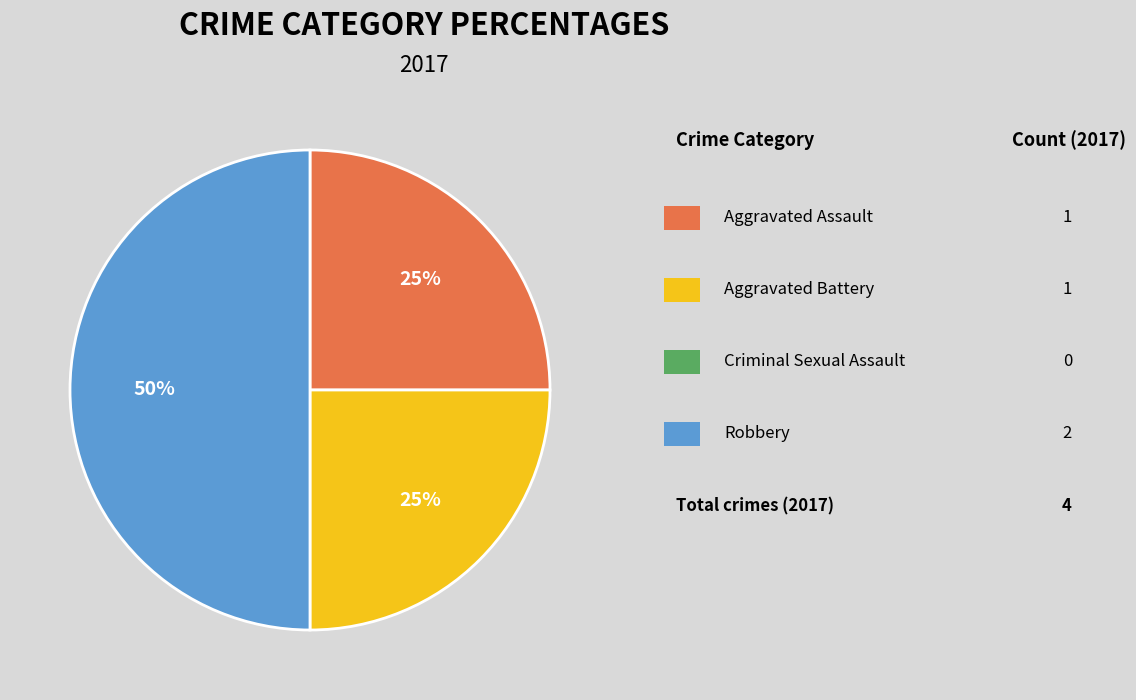

To the nearest percent, what is the average slice percentage?

33%